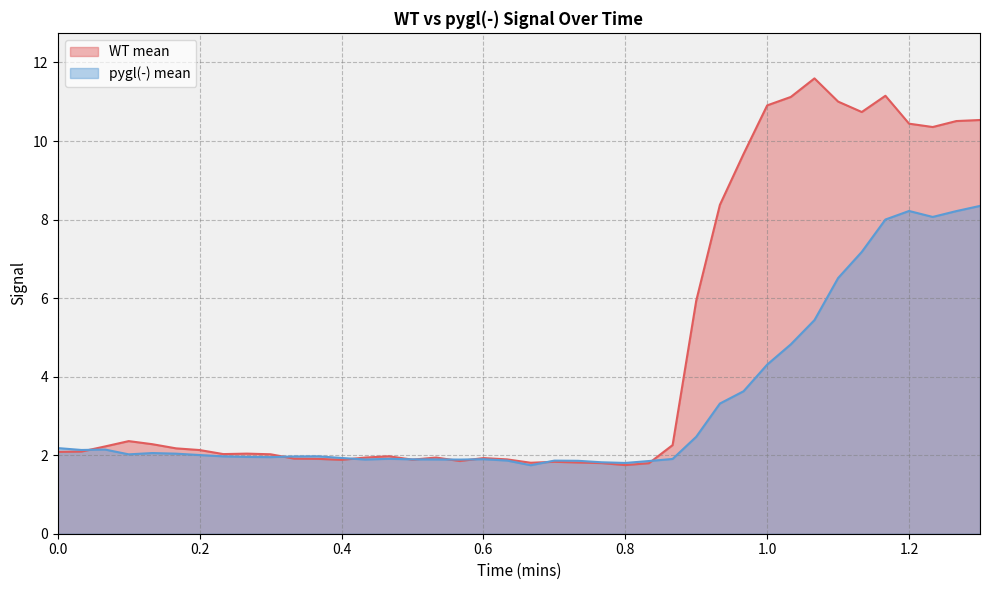

Which series has the largest range (max minus min)?

WT mean